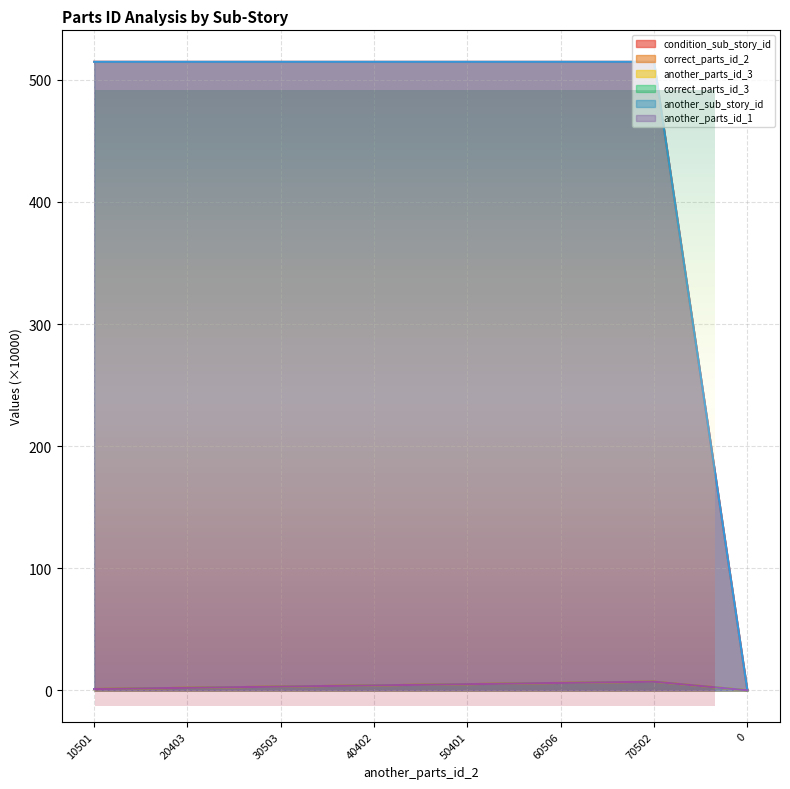

Read the correct_parts_id_3 value at 50401.

5.0